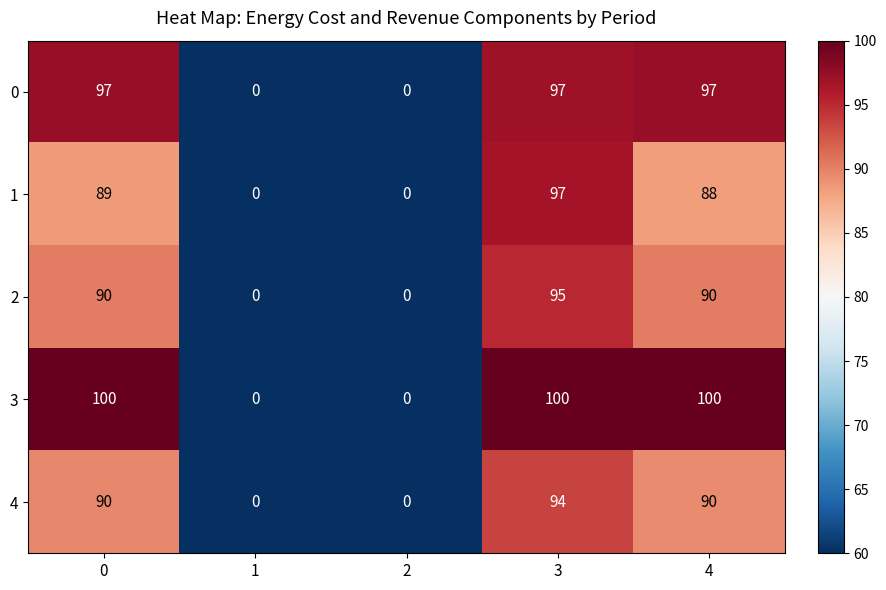

What is the highest value of the 4 series?

94